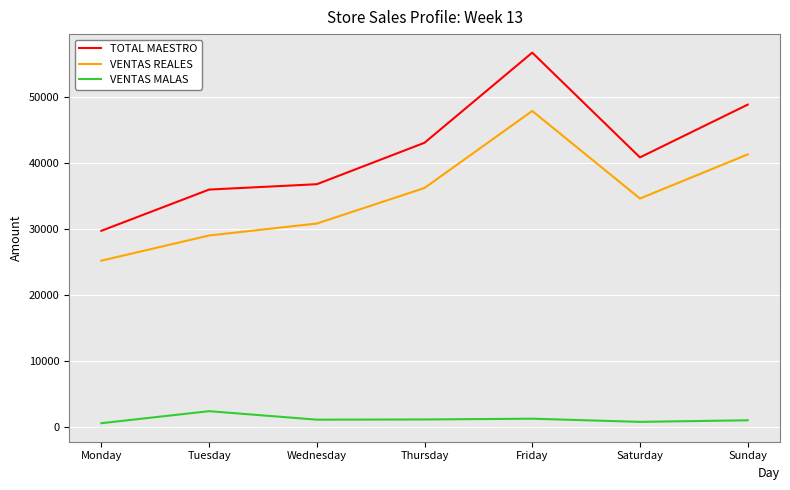

Rank the series by their maximum value, from highest to lowest.

TOTAL MAESTRO, VENTAS REALES, VENTAS MALAS